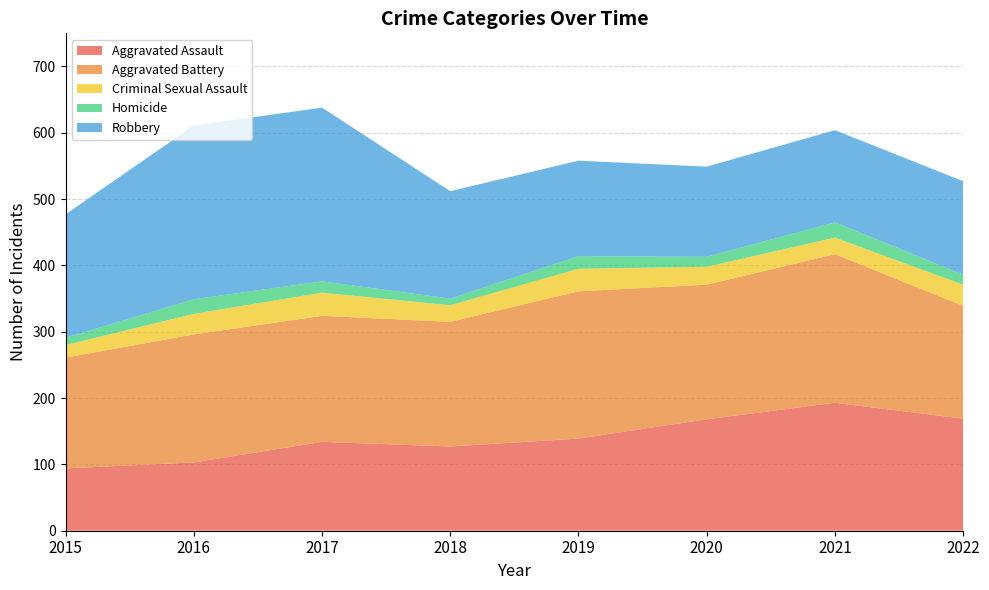

Reading right to left, what are all the values shown in this chart?

Aggravated Assault: 169	193	168	139	127	134	103	94
Aggravated Battery: 170	224	203	222	188	190	193	167
Criminal Sexual Assault: 32	25	27	34	25	35	31	19
Homicide: 15	23	15	19	10	17	22	11
Robbery: 141	139	136	144	162	262	262	186